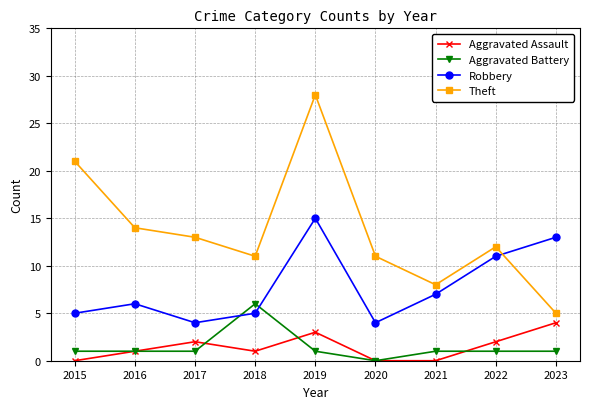

Reading left to right, transcribe all the data shown in this chart.

Aggravated Assault: 2015=0	2016=1	2017=2	2018=1	2019=3	2020=0	2021=0	2022=2	2023=4
Aggravated Battery: 2015=1	2016=1	2017=1	2018=6	2019=1	2020=0	2021=1	2022=1	2023=1
Robbery: 2015=5	2016=6	2017=4	2018=5	2019=15	2020=4	2021=7	2022=11	2023=13
Theft: 2015=21	2016=14	2017=13	2018=11	2019=28	2020=11	2021=8	2022=12	2023=5